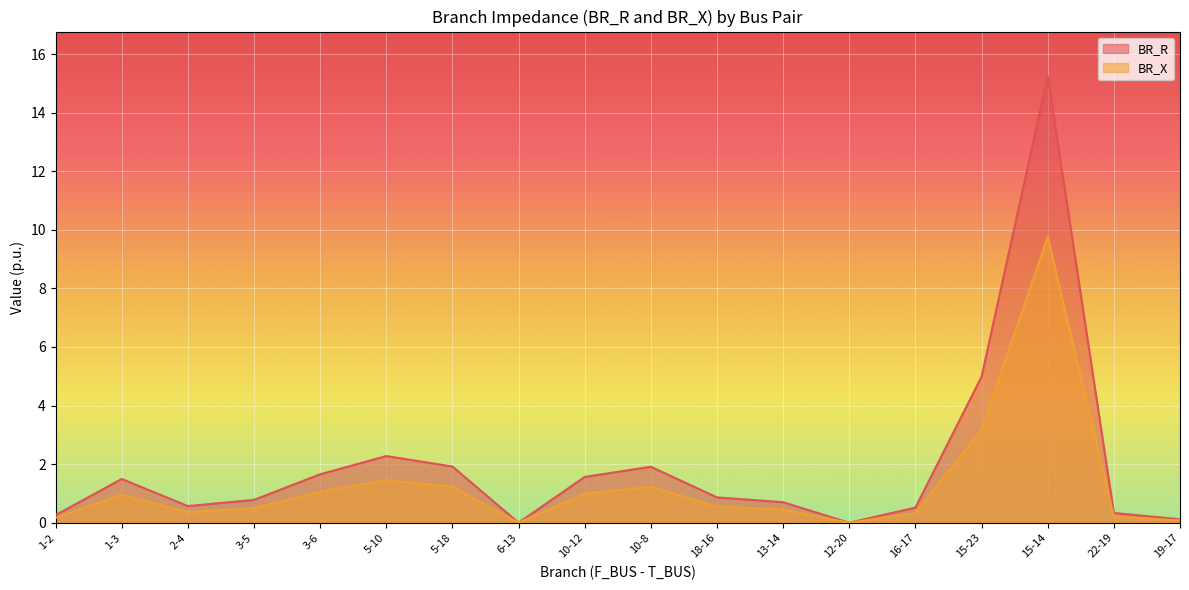

Reading left to right, what are all the values shown in this chart?

BR_R: 0.3	1.5	0.6	0.8	1.7	2.3	1.9	0.0	1.6	1.9	0.9	0.7	0.0	0.5	5.0	15.2	0.3	0.1
BR_X: 0.2	1.0	0.4	0.5	1.1	1.5	1.2	0.0	1.0	1.2	0.6	0.4	0.0	0.3	3.2	9.8	0.2	0.1